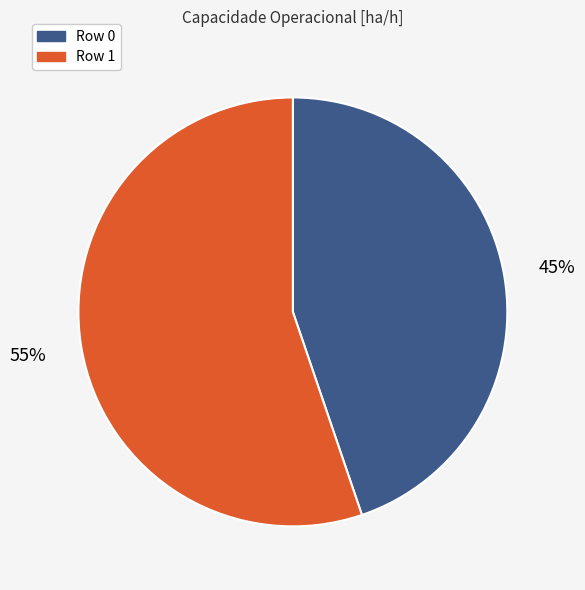

Rank the categories by value from highest to lowest.

Row 1, Row 0